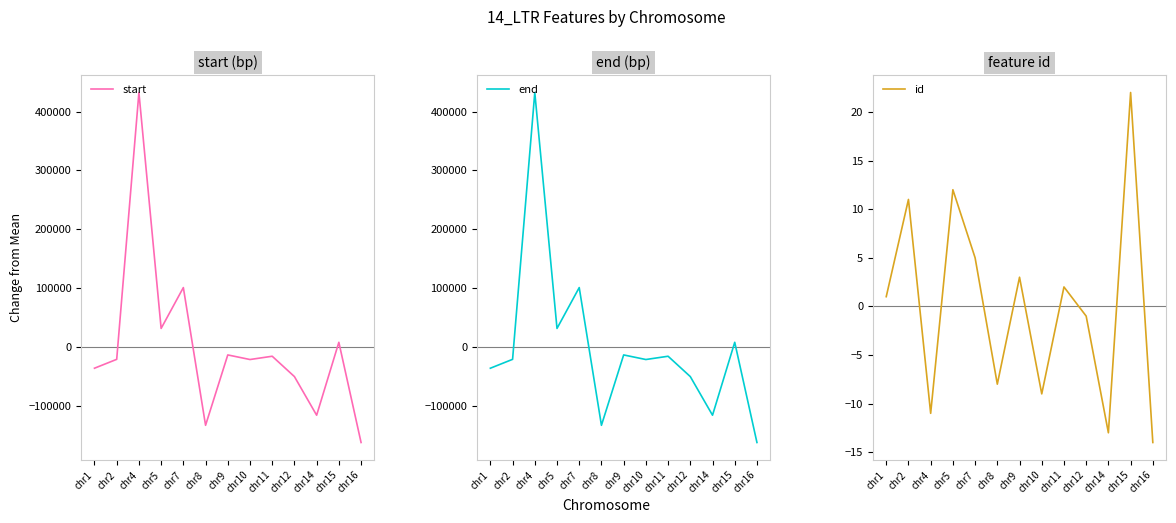

What is the sum of the start values at chr15 and chr12?

-42935.8